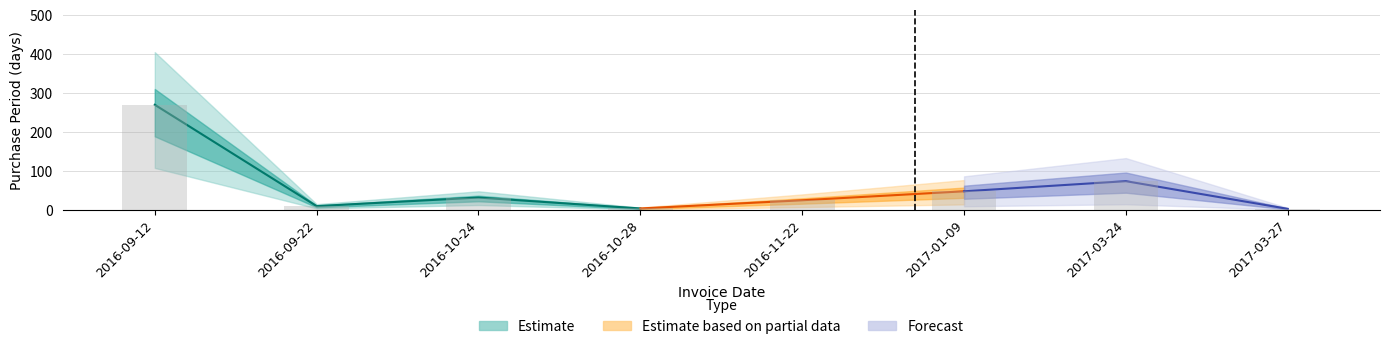

Is it true that the value at 2016-09-12 is 361?

False